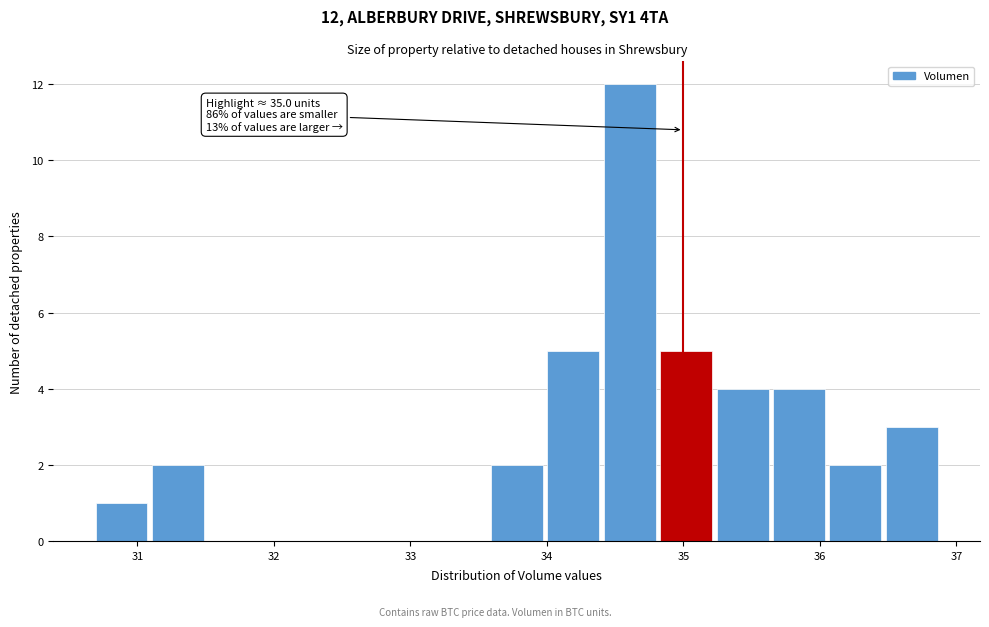

Which range on the x-axis has the tallest bar?

34.4 to 34.8